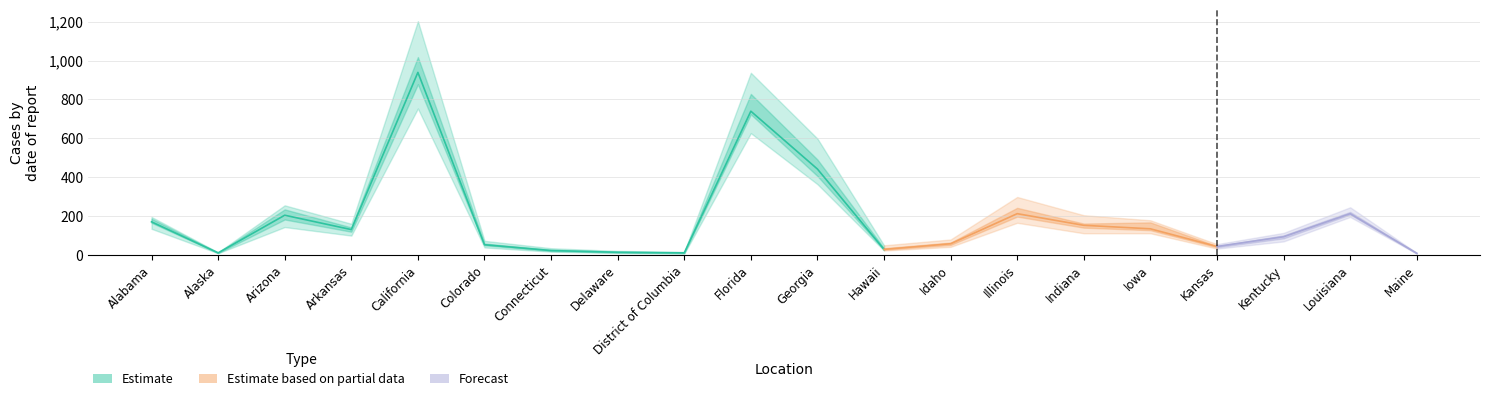

Which category has the highest value across all series?

California